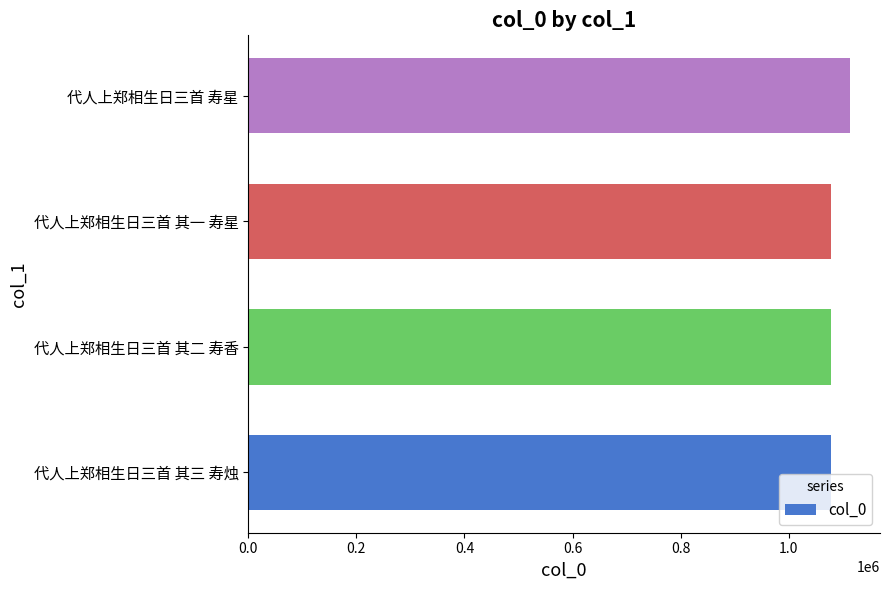

How many categories are shown in the chart?

4